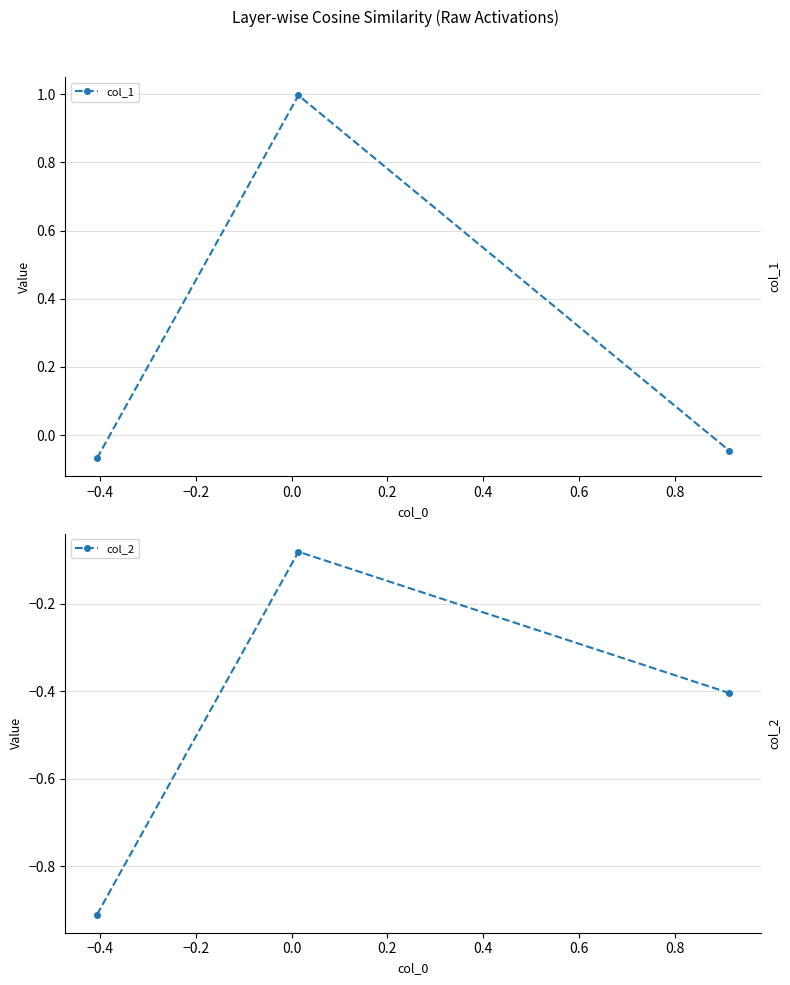

What are all the series names shown in the legend?

col_1, col_2